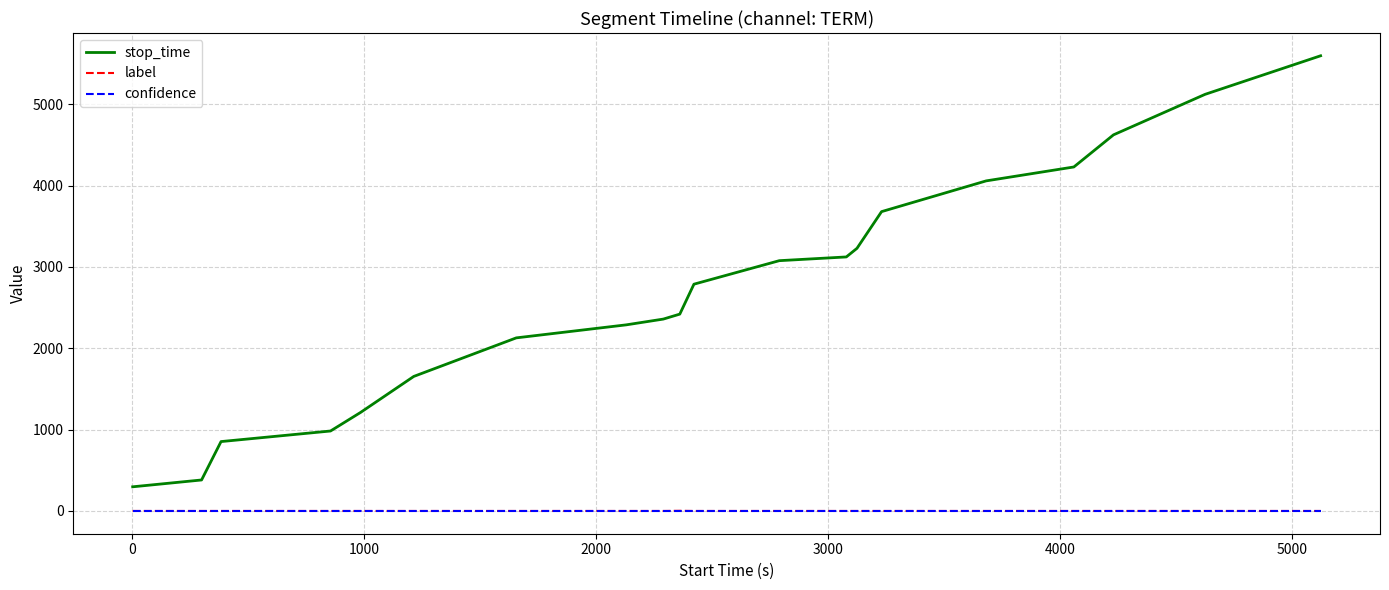

What is the maximum value shown in the chart?

5596